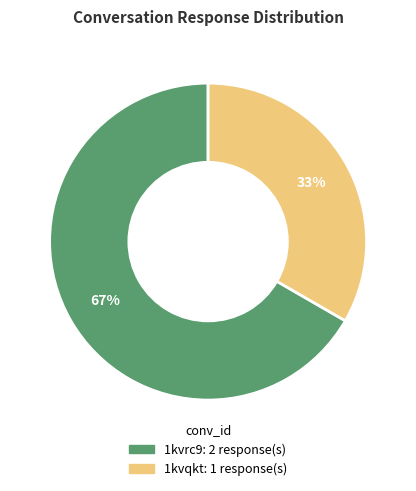

To the nearest percent, what is the combined percentage of 1kvrc9 and 1kvqkt?

100%